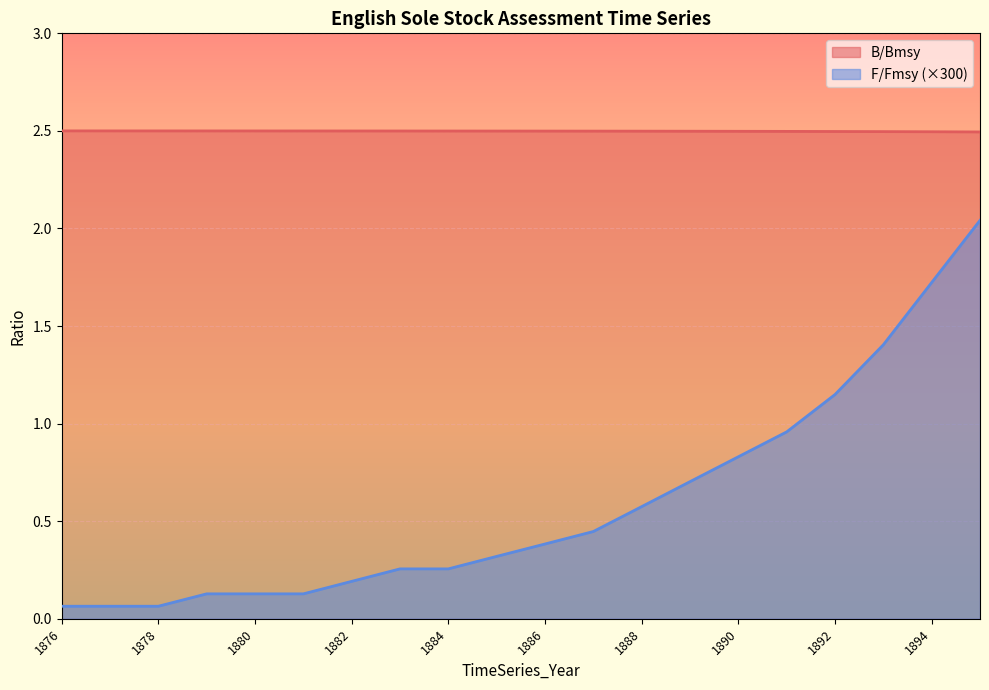

Reading left to right, list all the values displayed in this chart.

B/Bmsy: 1876=2.5	1877=2.5	1878=2.5	1879=2.5	1880=2.5	1881=2.5	1882=2.5	1883=2.5	1884=2.5	1885=2.5	1886=2.5	1887=2.5	1888=2.5	1889=2.5	1890=2.5	1891=2.5	1892=2.5	1893=2.5	1894=2.5	1895=2.5
F/Fmsy: 1876=0.1	1877=0.1	1878=0.1	1879=0.1	1880=0.1	1881=0.1	1882=0.2	1883=0.3	1884=0.3	1885=0.3	1886=0.4	1887=0.4	1888=0.6	1889=0.7	1890=0.8	1891=1.0	1892=1.1	1893=1.4	1894=1.7	1895=2.0